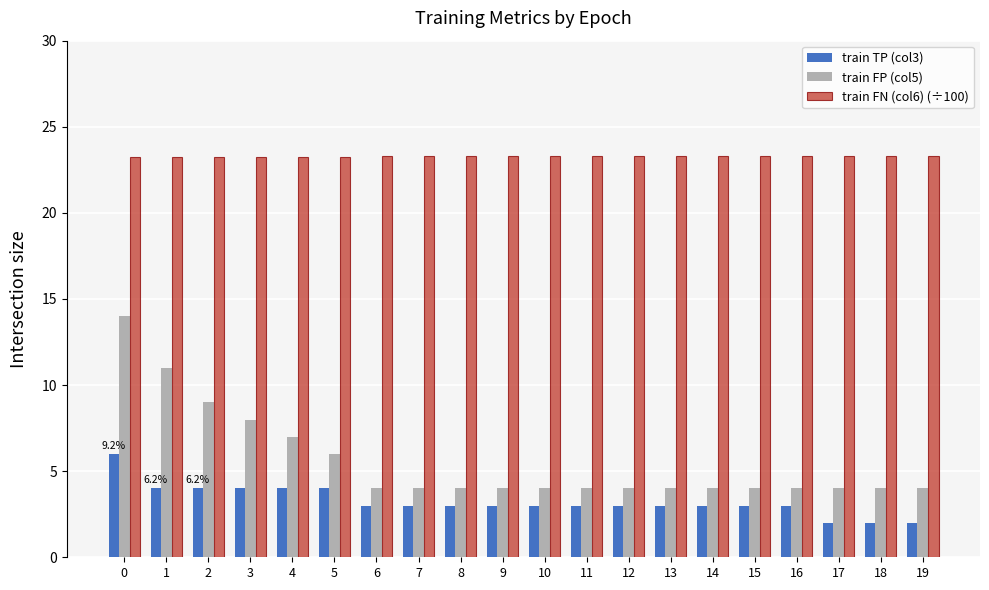

What is the difference between the highest and lowest values at 8?

20.3